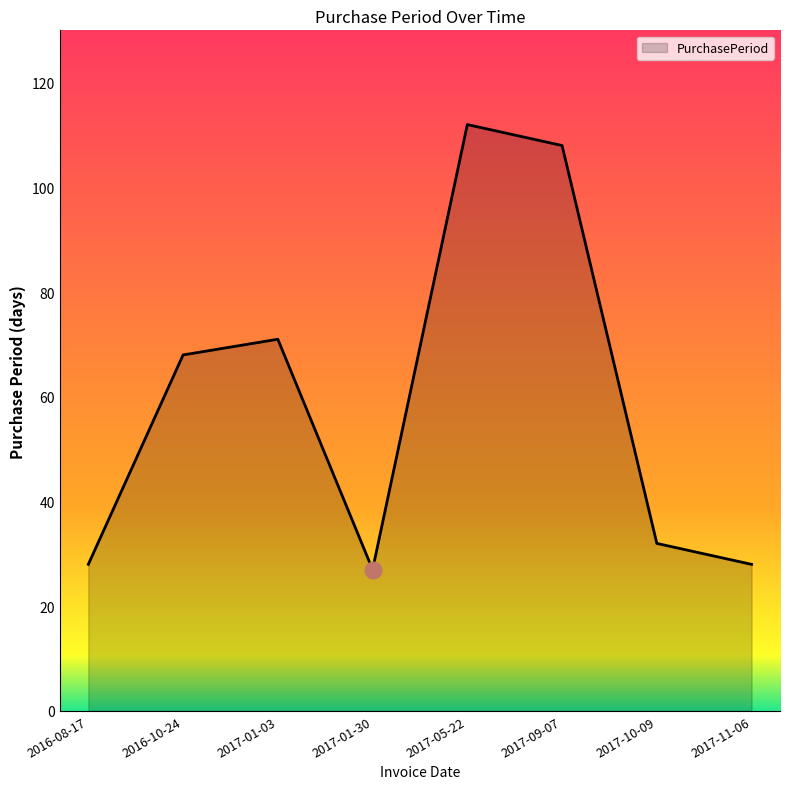

Reading left to right, transcribe all the data shown in this chart.

2016-08-17=28	2016-10-24=68	2017-01-03=71	2017-01-30=27	2017-05-22=112	2017-09-07=108	2017-10-09=32	2017-11-06=28